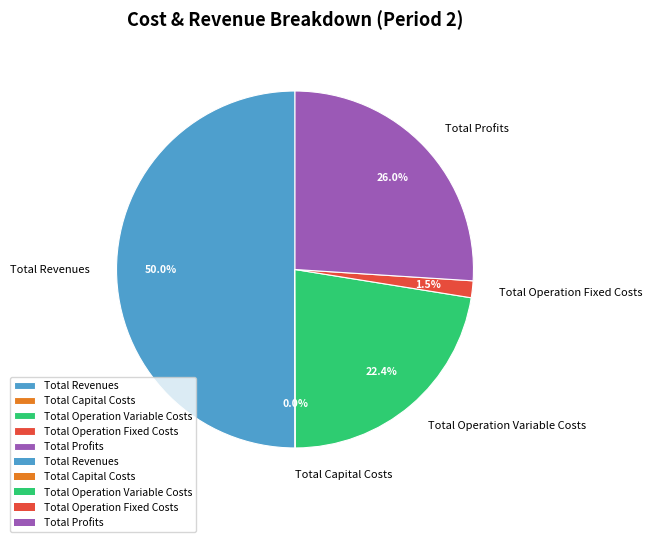

Which category has the biggest portion of the pie?

Total Revenues